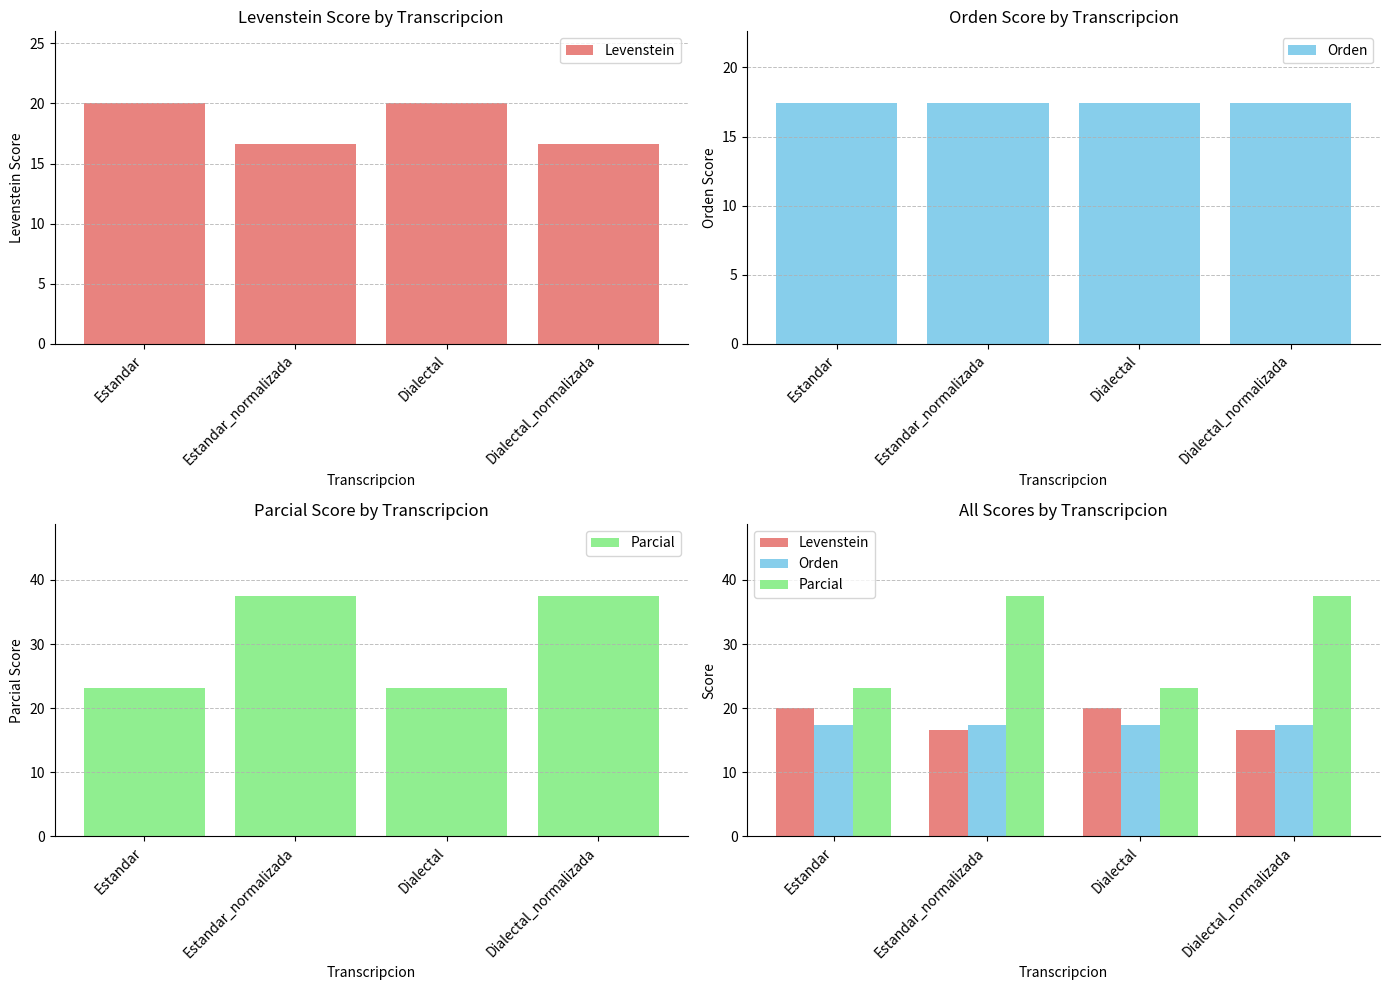

The Orden series shows 17.4 at Estandar. True or false?

True